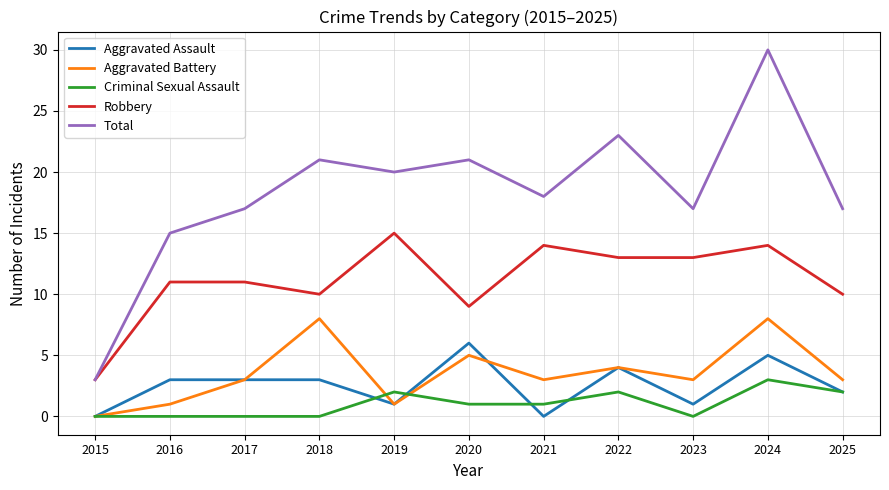

At which category is the sum across all series the highest?

2024